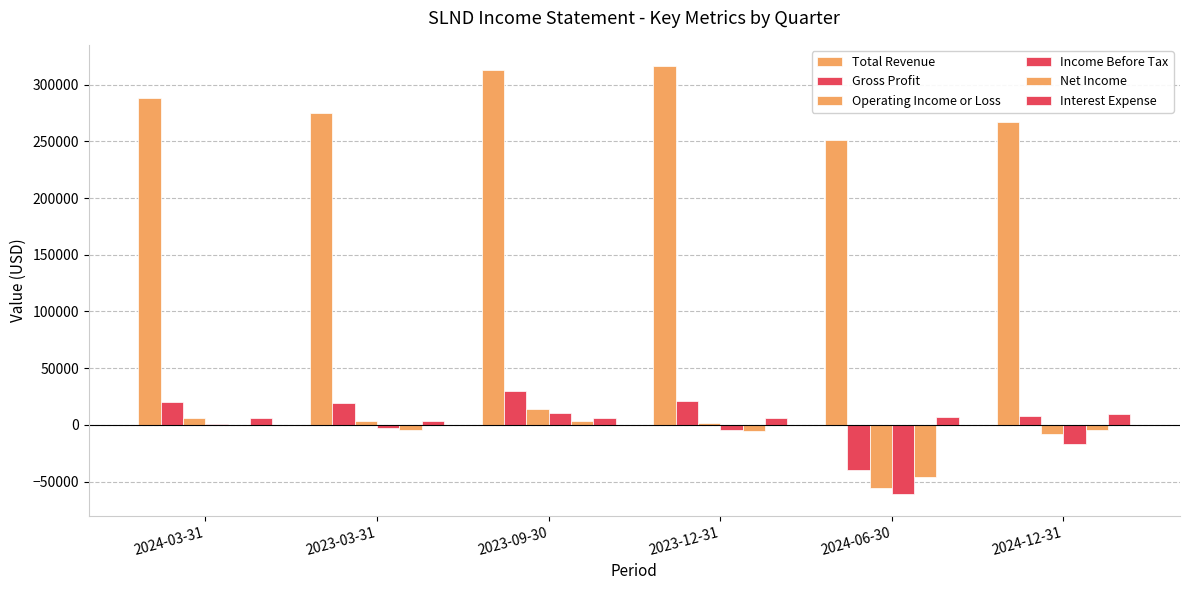

List the labels in order of Income Before Tax value, smallest first.

2024-06-30, 2024-12-31, 2023-12-31, 2023-03-31, 2024-03-31, 2023-09-30